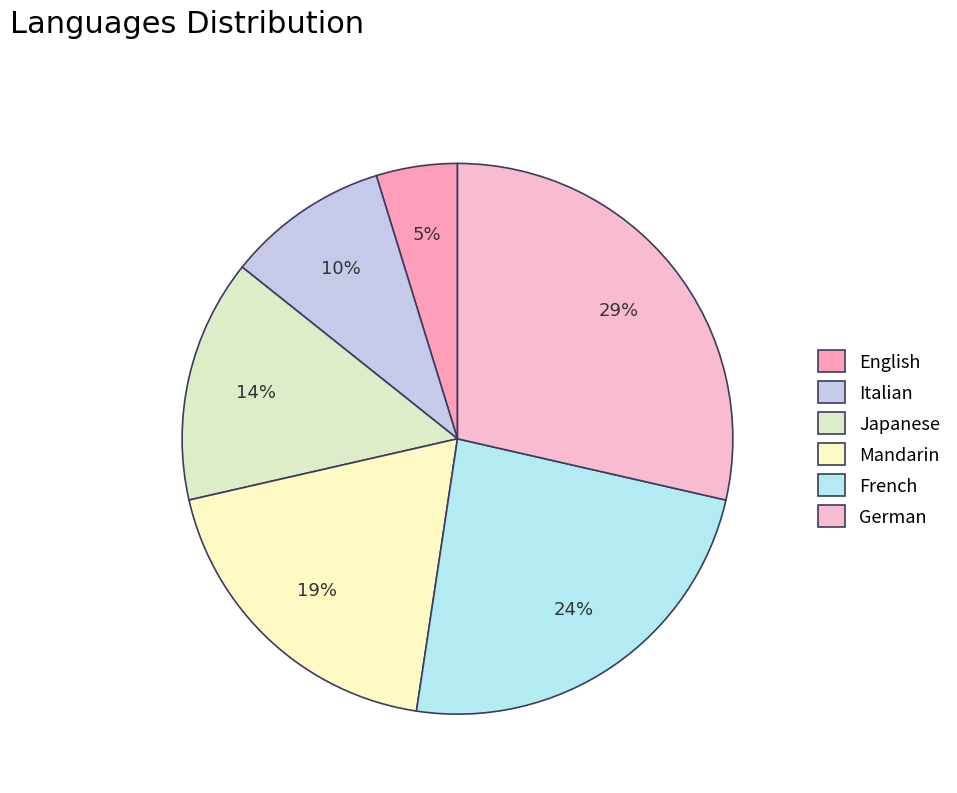

How many segments does this pie chart have?

6